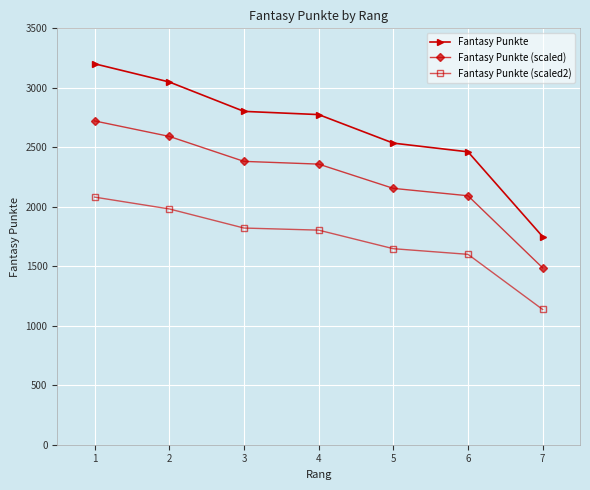

List the series in order of their peak value, lowest first.

Fantasy Punkte (scaled2), Fantasy Punkte (scaled), Fantasy Punkte